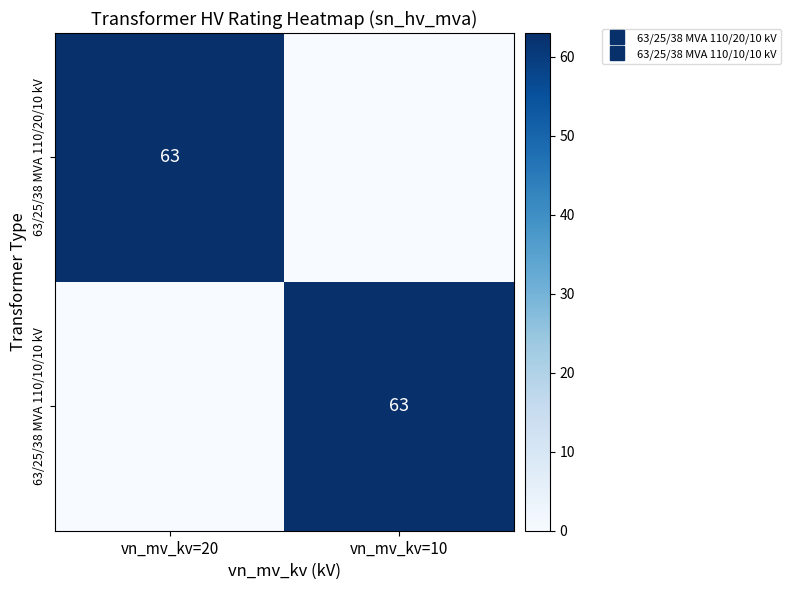

How many 63/25/38 MVA 110/20/10 kV values are between 0 and 63?

2